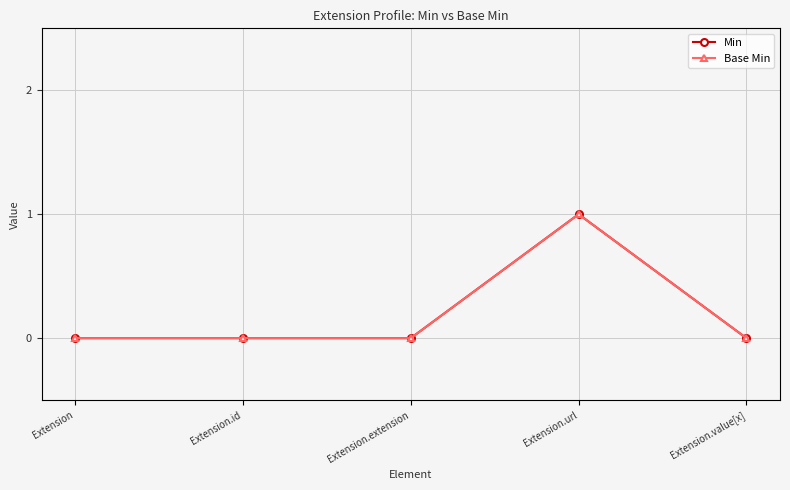

Does the chart have visible grid lines?

Yes